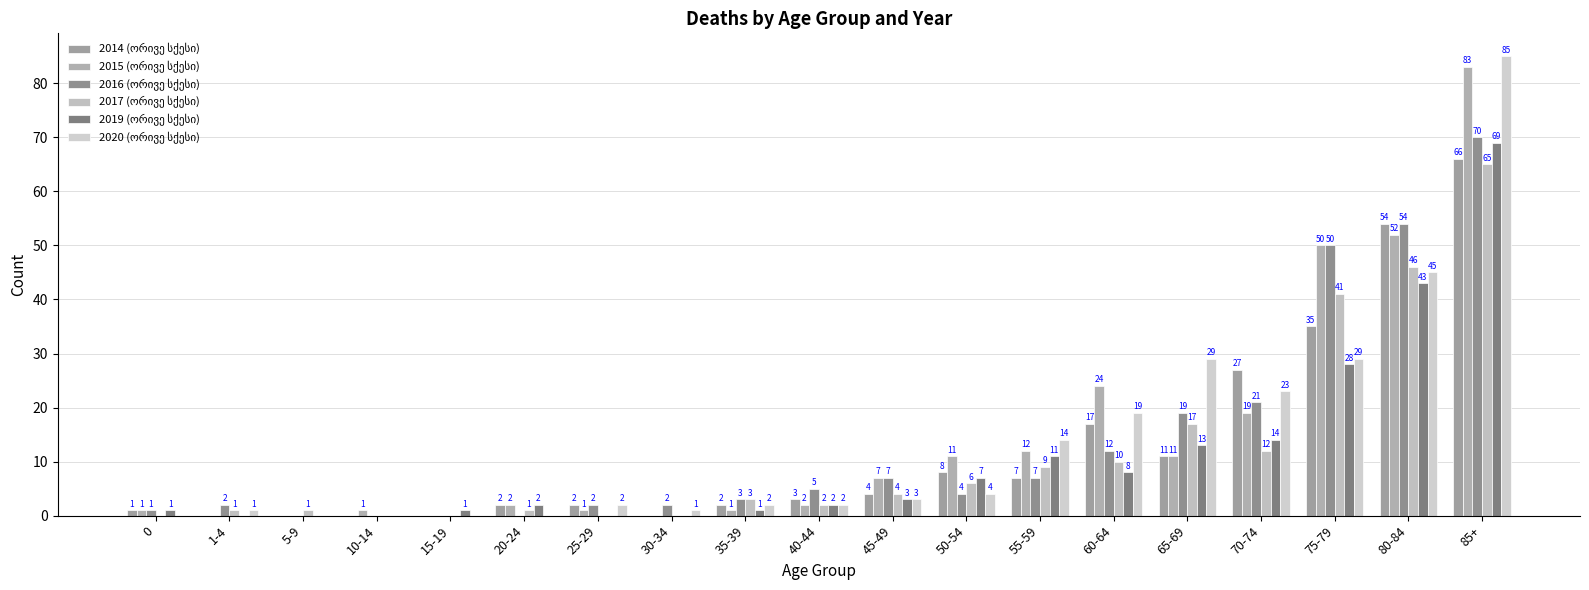

Count the number of data series in this chart.

6